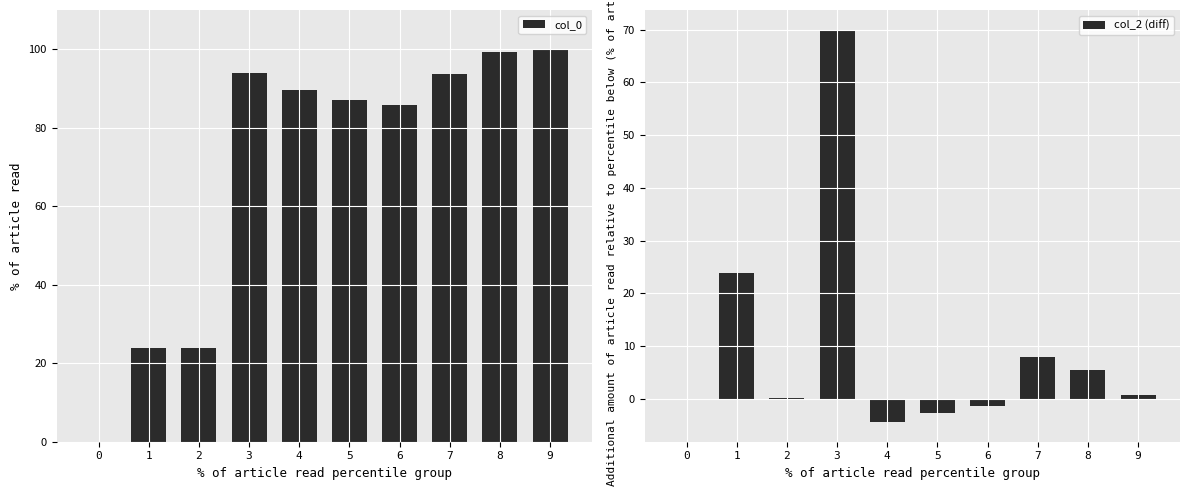

At which label is col_0 closest to 50?

2